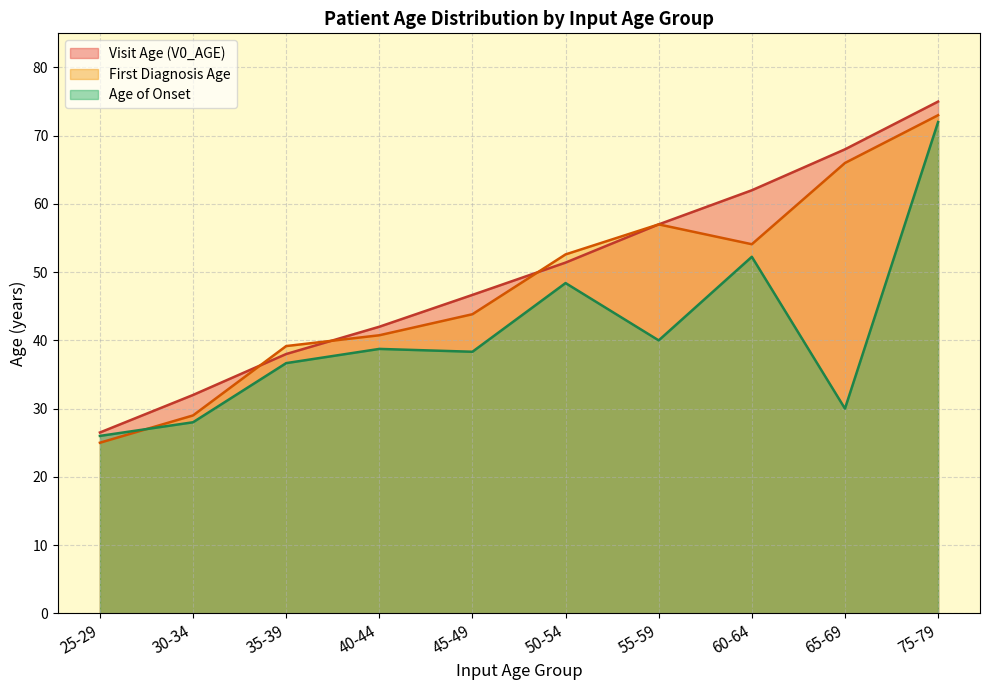

What is the lowest value of the Age of Onset series?

26.0